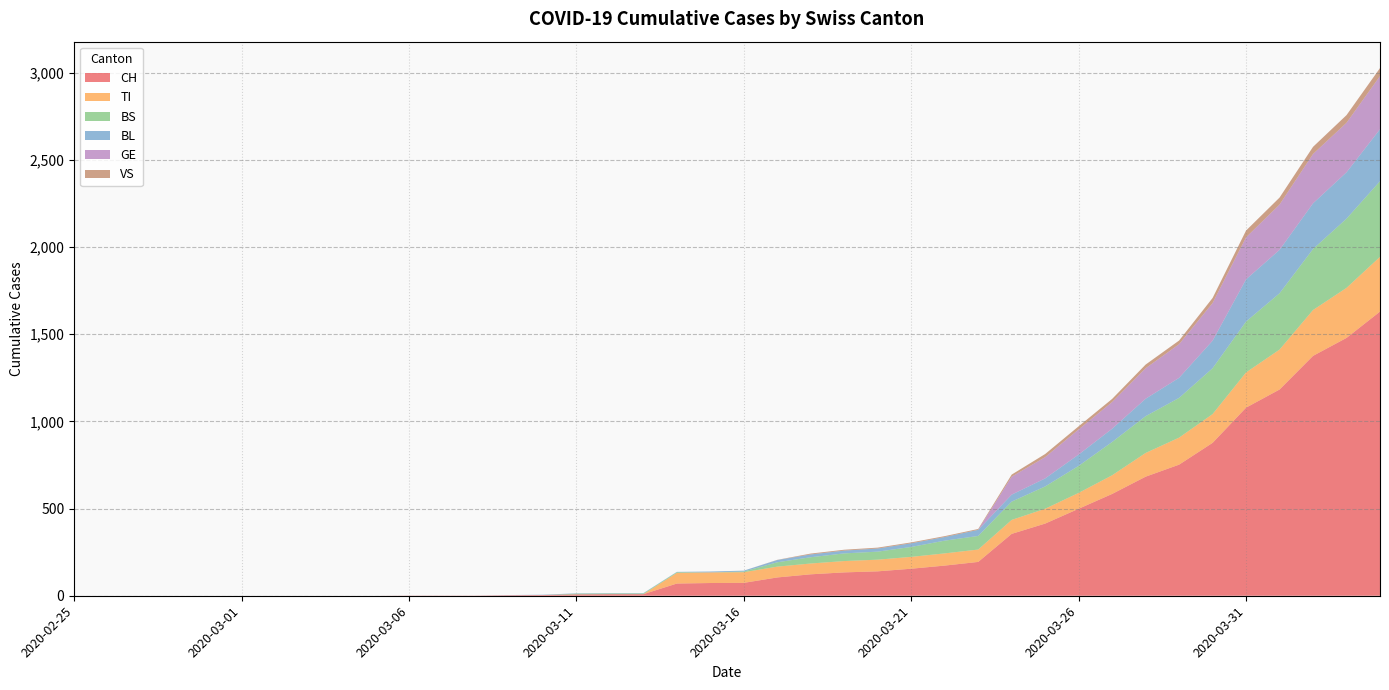

Reading left to right, transcribe all the data shown in this chart.

CH: 2020-02-25=0	2020-02-26=0	2020-02-27=0	2020-02-28=0	2020-02-29=0	2020-03-01=0	2020-03-02=0	2020-03-03=0	2020-03-04=0	2020-03-05=0	2020-03-06=1	2020-03-07=1	2020-03-08=1	2020-03-09=3	2020-03-10=4	2020-03-11=8	2020-03-12=9	2020-03-13=9	2020-03-14=70	2020-03-15=73	2020-03-16=74	2020-03-17=105	2020-03-18=123	2020-03-19=134	2020-03-20=140	2020-03-21=155	2020-03-22=173	2020-03-23=194	2020-03-24=355	2020-03-25=414	2020-03-26=499	2020-03-27=584	2020-03-28=683	2020-03-29=752	2020-03-30=877	2020-03-31=1079	2020-04-01=1183	2020-04-02=1376	2020-04-03=1479	2020-04-04=1630
TI: 2020-02-25=0	2020-02-26=0	2020-02-27=0	2020-02-28=0	2020-02-29=0	2020-03-01=0	2020-03-02=0	2020-03-03=0	2020-03-04=0	2020-03-05=0	2020-03-06=0	2020-03-07=0	2020-03-08=0	2020-03-09=0	2020-03-10=0	2020-03-11=0	2020-03-12=0	2020-03-13=0	2020-03-14=61	2020-03-15=61	2020-03-16=61	2020-03-17=62	2020-03-18=62	2020-03-19=65	2020-03-20=67	2020-03-21=68	2020-03-22=70	2020-03-23=71	2020-03-24=80	2020-03-25=85	2020-03-26=91	2020-03-27=107	2020-03-28=136	2020-03-29=155	2020-03-30=165	2020-03-31=202	2020-04-01=229	2020-04-02=263	2020-04-03=287	2020-04-04=314
BS: 2020-02-25=0	2020-02-26=0	2020-02-27=0	2020-02-28=0	2020-02-29=0	2020-03-01=0	2020-03-02=0	2020-03-03=0	2020-03-04=0	2020-03-05=0	2020-03-06=0	2020-03-07=0	2020-03-08=0	2020-03-09=0	2020-03-10=0	2020-03-11=4	2020-03-12=4	2020-03-13=4	2020-03-14=4	2020-03-15=0	2020-03-16=4	2020-03-17=25	2020-03-18=36	2020-03-19=44	2020-03-20=46	2020-03-21=57	2020-03-22=73	2020-03-23=78	2020-03-24=105	2020-03-25=128	2020-03-26=155	2020-03-27=191	2020-03-28=211	2020-03-29=228	2020-03-30=263	2020-03-31=292	2020-04-01=323	2020-04-02=350	2020-04-03=397	2020-04-04=434
BL: 2020-02-25=0	2020-02-26=0	2020-02-27=0	2020-02-28=0	2020-02-29=0	2020-03-01=0	2020-03-02=0	2020-03-03=0	2020-03-04=0	2020-03-05=0	2020-03-06=0	2020-03-07=0	2020-03-08=0	2020-03-09=1	2020-03-10=2	2020-03-11=2	2020-03-12=2	2020-03-13=2	2020-03-14=2	2020-03-15=5	2020-03-16=5	2020-03-17=13	2020-03-18=16	2020-03-19=16	2020-03-20=18	2020-03-21=21	2020-03-22=21	2020-03-23=35	2020-03-24=40	2020-03-25=46	2020-03-26=65	2020-03-27=76	2020-03-28=100	2020-03-29=115	2020-03-30=158	2020-03-31=242	2020-04-01=249	2020-04-02=262	2020-04-03=266	2020-04-04=298
GE: 2020-02-25=0	2020-02-26=0	2020-02-27=0	2020-02-28=0	2020-02-29=0	2020-03-01=0	2020-03-02=0	2020-03-03=0	2020-03-04=0	2020-03-05=0	2020-03-06=0	2020-03-07=0	2020-03-08=0	2020-03-09=0	2020-03-10=0	2020-03-11=0	2020-03-12=0	2020-03-13=0	2020-03-14=0	2020-03-15=0	2020-03-16=0	2020-03-17=0	2020-03-18=0	2020-03-19=0	2020-03-20=0	2020-03-21=0	2020-03-22=0	2020-03-23=0	2020-03-24=103	2020-03-25=122	2020-03-26=144	2020-03-27=153	2020-03-28=175	2020-03-29=193	2020-03-30=216	2020-03-31=241	2020-04-01=260	2020-04-02=283	2020-04-03=284	2020-04-04=305
VS: 2020-02-25=0	2020-02-26=0	2020-02-27=0	2020-02-28=0	2020-02-29=0	2020-03-01=0	2020-03-02=0	2020-03-03=0	2020-03-04=0	2020-03-05=0	2020-03-06=0	2020-03-07=0	2020-03-08=0	2020-03-09=0	2020-03-10=0	2020-03-11=0	2020-03-12=0	2020-03-13=0	2020-03-14=0	2020-03-15=0	2020-03-16=0	2020-03-17=1	2020-03-18=5	2020-03-19=5	2020-03-20=5	2020-03-21=5	2020-03-22=5	2020-03-23=5	2020-03-24=12	2020-03-25=18	2020-03-26=18	2020-03-27=18	2020-03-28=21	2020-03-29=21	2020-03-30=29	2020-03-31=39	2020-04-01=40	2020-04-02=41	2020-04-03=44	2020-04-04=46